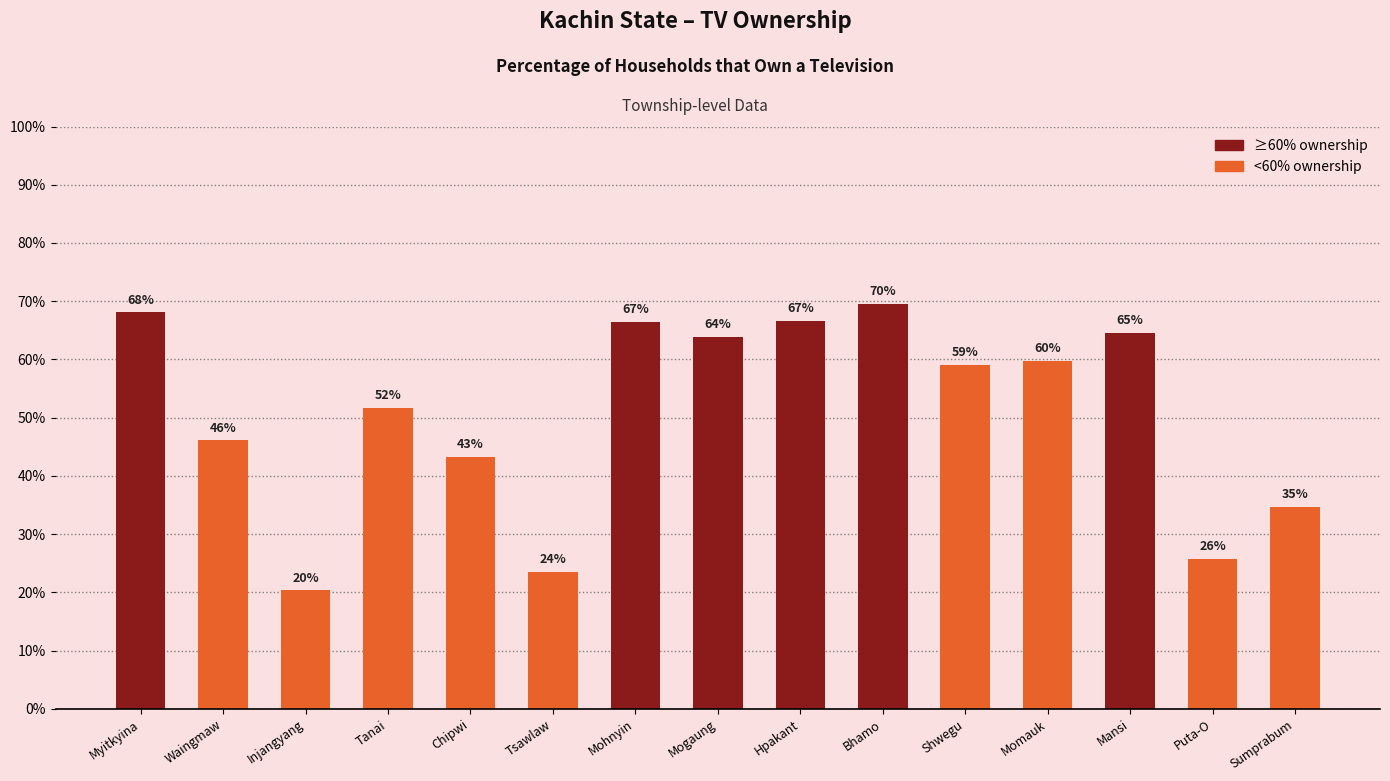

What is the label of the 8th bar from the left?

Mogaung